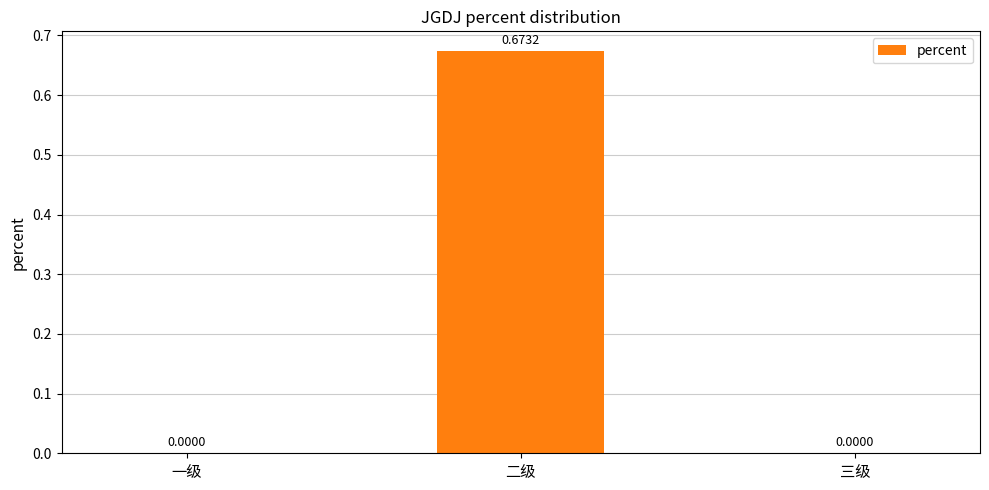

At which category does the chart reach its peak across all series?

二级